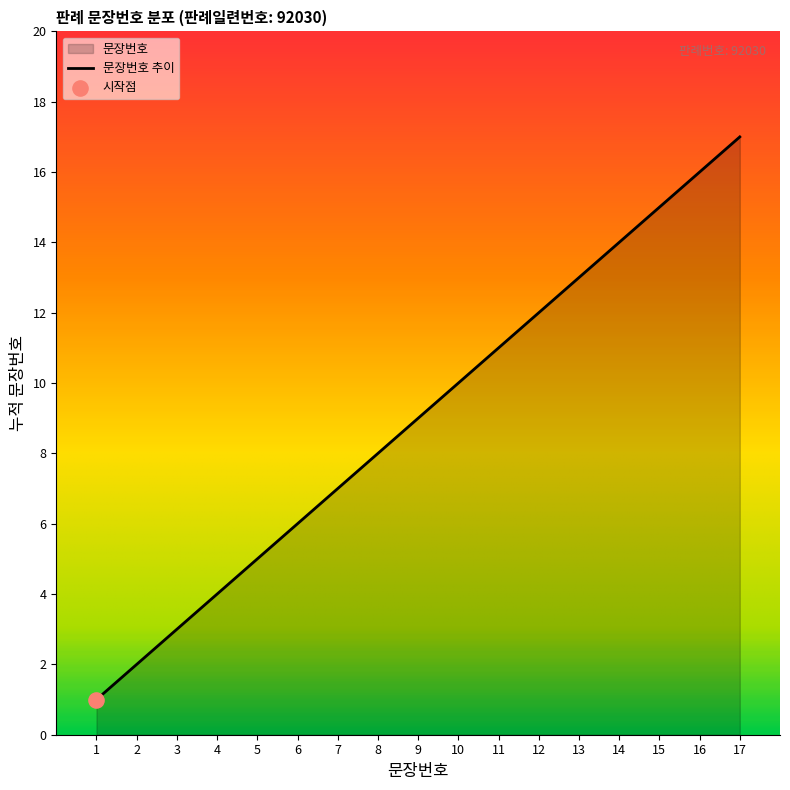

What is the ratio of the value at 6 to the value at 11?

0.5